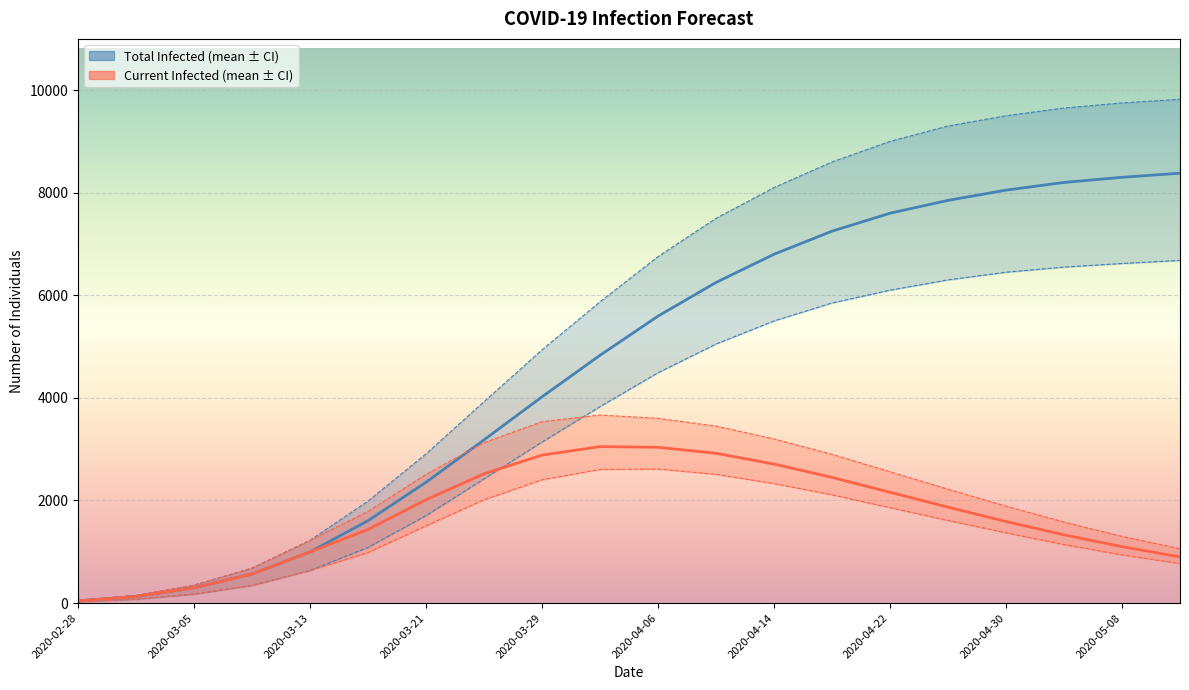

What is the difference between the second highest and second lowest values in the predicted_total_infected_mean series?

8172